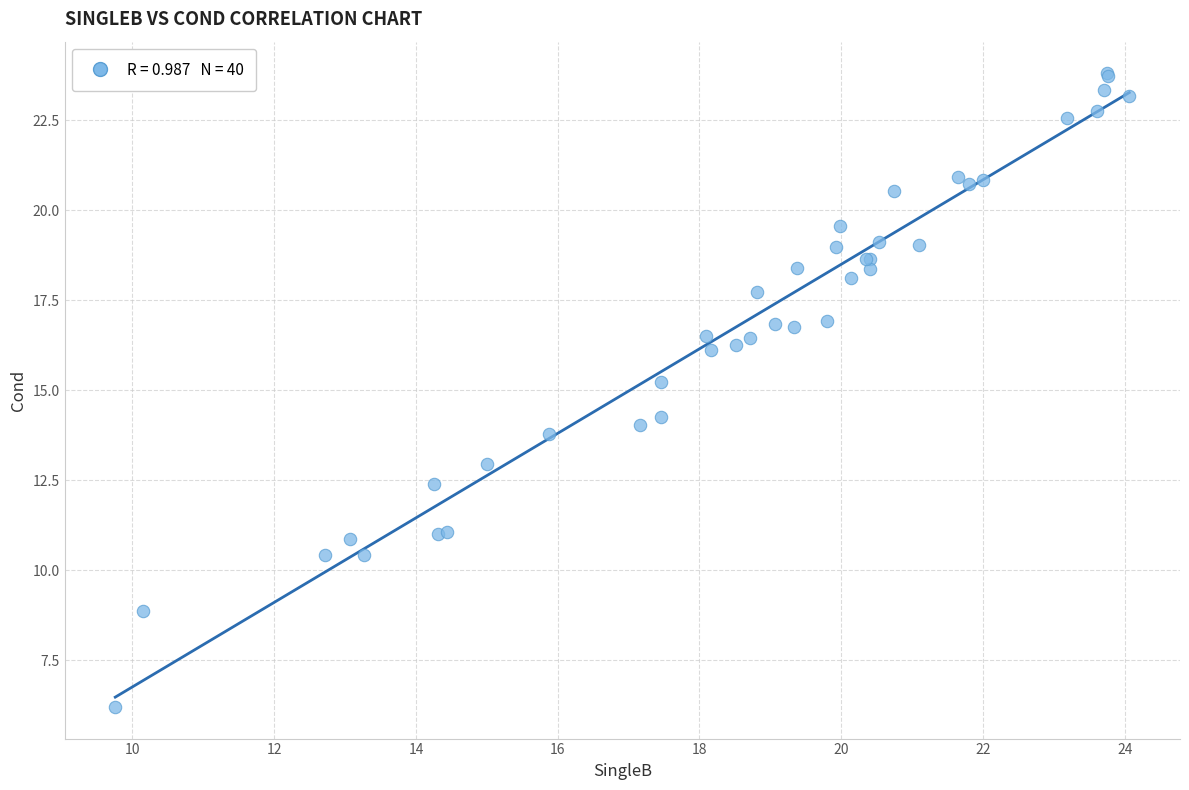

What Y value in the scatter plot is closest to 15?

15.2